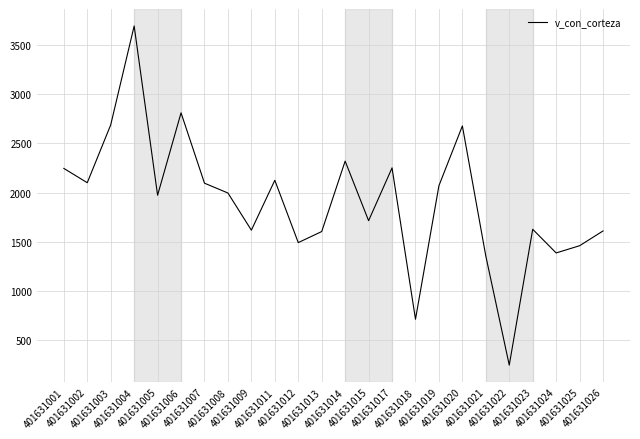

How many lines are shown in the chart?

1